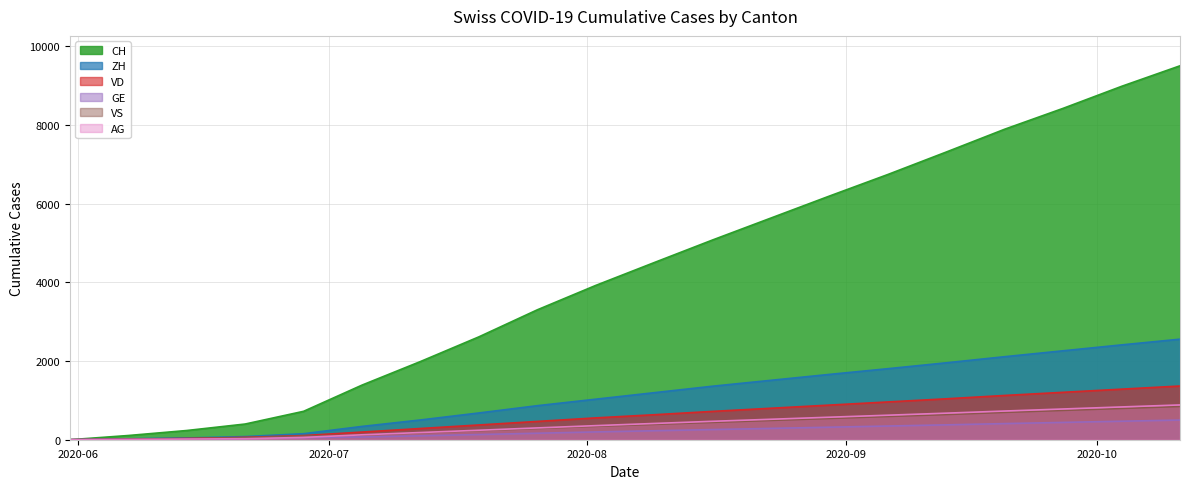

True or false: AG and VD intersect in this chart.

False